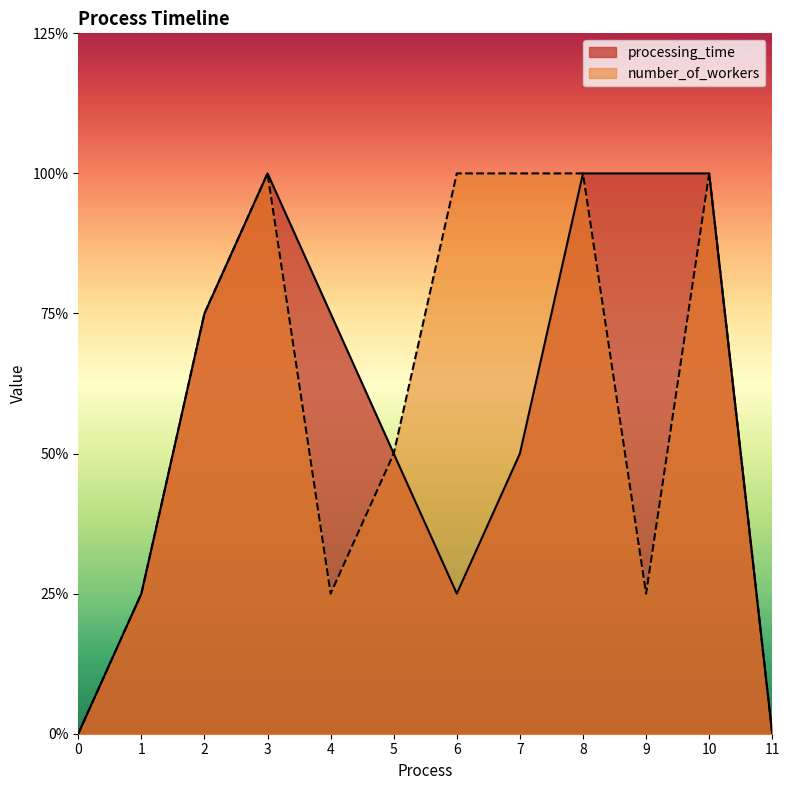

Reading left to right, what are all the values shown in this chart?

processing_time: 0=0	1=1	2=3	3=4	4=3	5=2	6=1	7=2	8=4	9=4	10=4	11=0
number_of_workers: 0=0	1=1	2=3	3=4	4=1	5=2	6=4	7=4	8=4	9=1	10=4	11=0